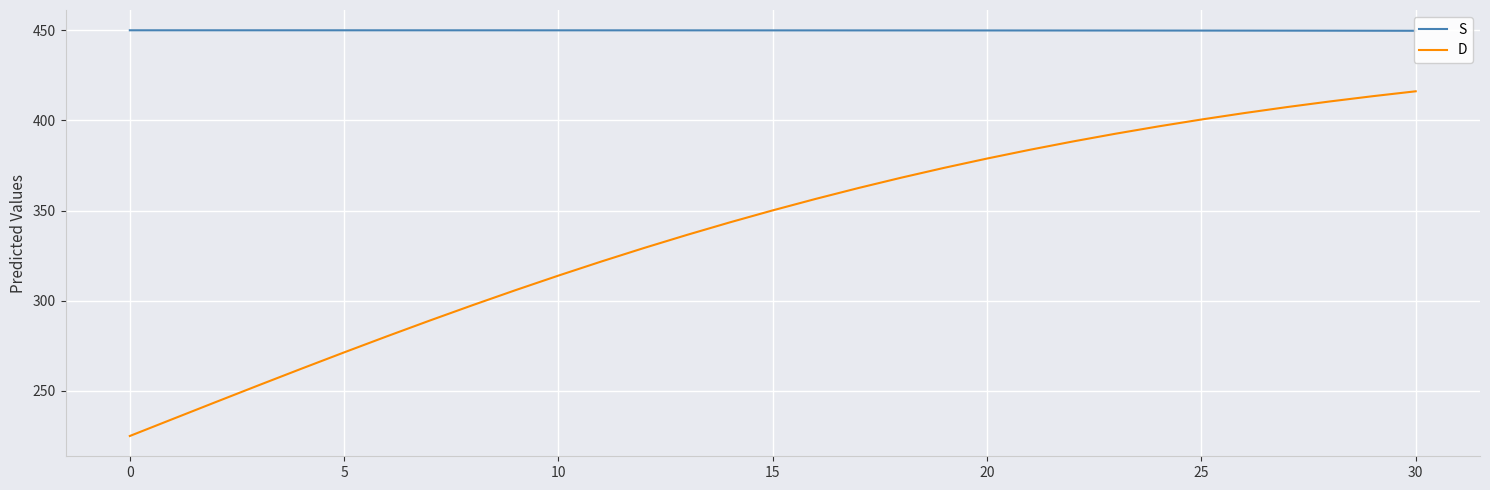

What is the label of the 11th point from the left?

10